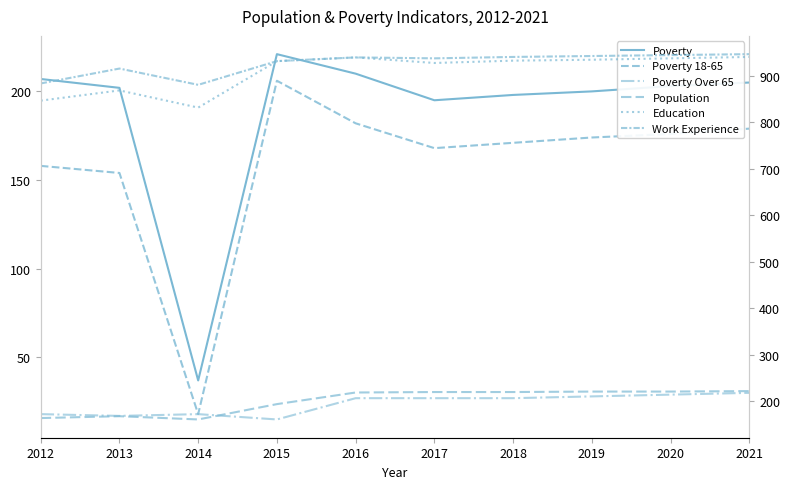

The value of Poverty at 2020 is 292. True or false?

False